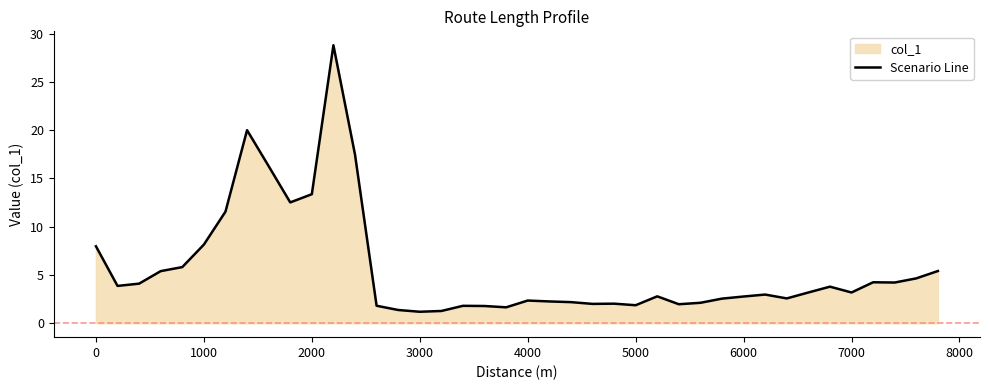

The Scenario Line series shows 13.4 at 2000. True or false?

True